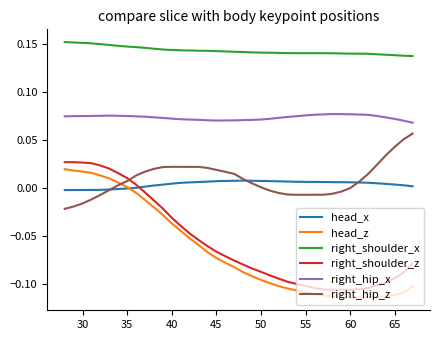

True or false: right_hip_z and right_shoulder_x intersect in this chart.

False